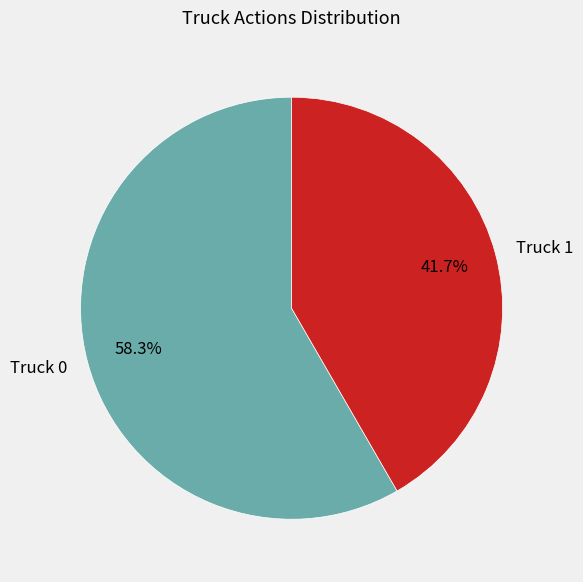

Is Truck 1 the majority of the pie?

No